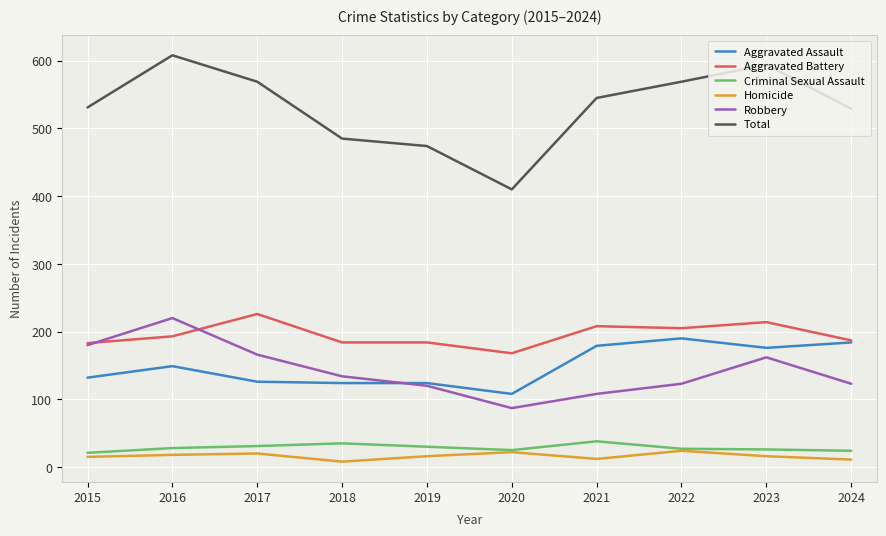

True or false: Aggravated Assault has a value of 70 at 2023.

False